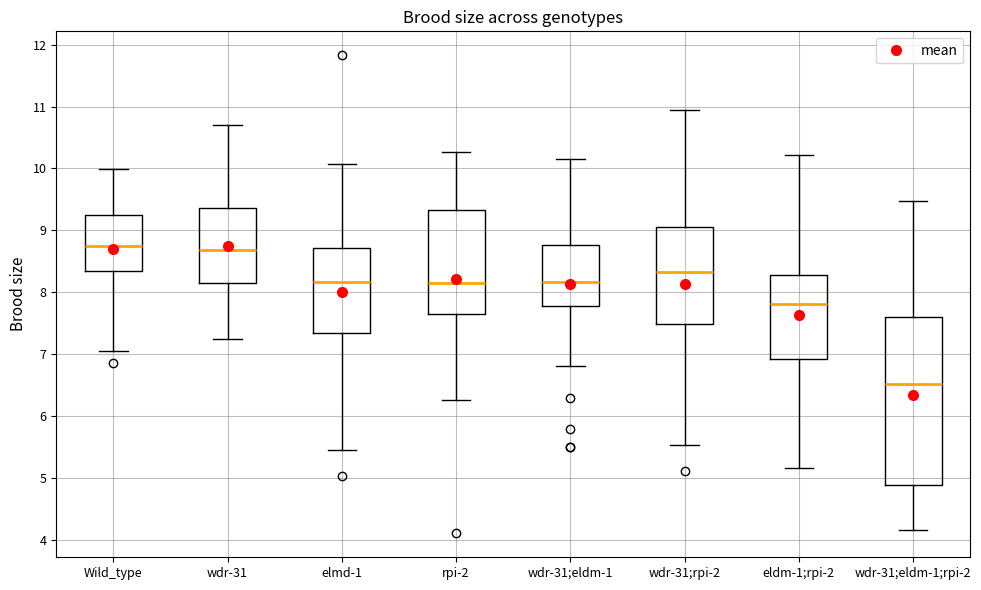

Reading left to right, read every box against the y-axis: the position of its median line, the range the box covers, and the ends of its whiskers. The values are not printed on the chart, so give them approximately, as read against the axis.

Wild_type: median 8.8, box 8.3 to 9.3, whiskers 7.1 to 10.0
wdr-31: median 8.7, box 8.1 to 9.4, whiskers 7.2 to 10.7
elmd-1: median 8.2, box 7.3 to 8.7, whiskers 5.4 to 10.1
rpi-2: median 8.1, box 7.6 to 9.3, whiskers 6.3 to 10.3
wdr-31;eldm-1: median 8.2, box 7.8 to 8.8, whiskers 6.8 to 10.2
wdr-31;rpi-2: median 8.3, box 7.5 to 9.1, whiskers 5.5 to 11.0
eldm-1;rpi-2: median 7.8, box 6.9 to 8.3, whiskers 5.2 to 10.2
wdr-31;eldm-1;rpi-2: median 6.5, box 4.9 to 7.6, whiskers 4.2 to 9.5